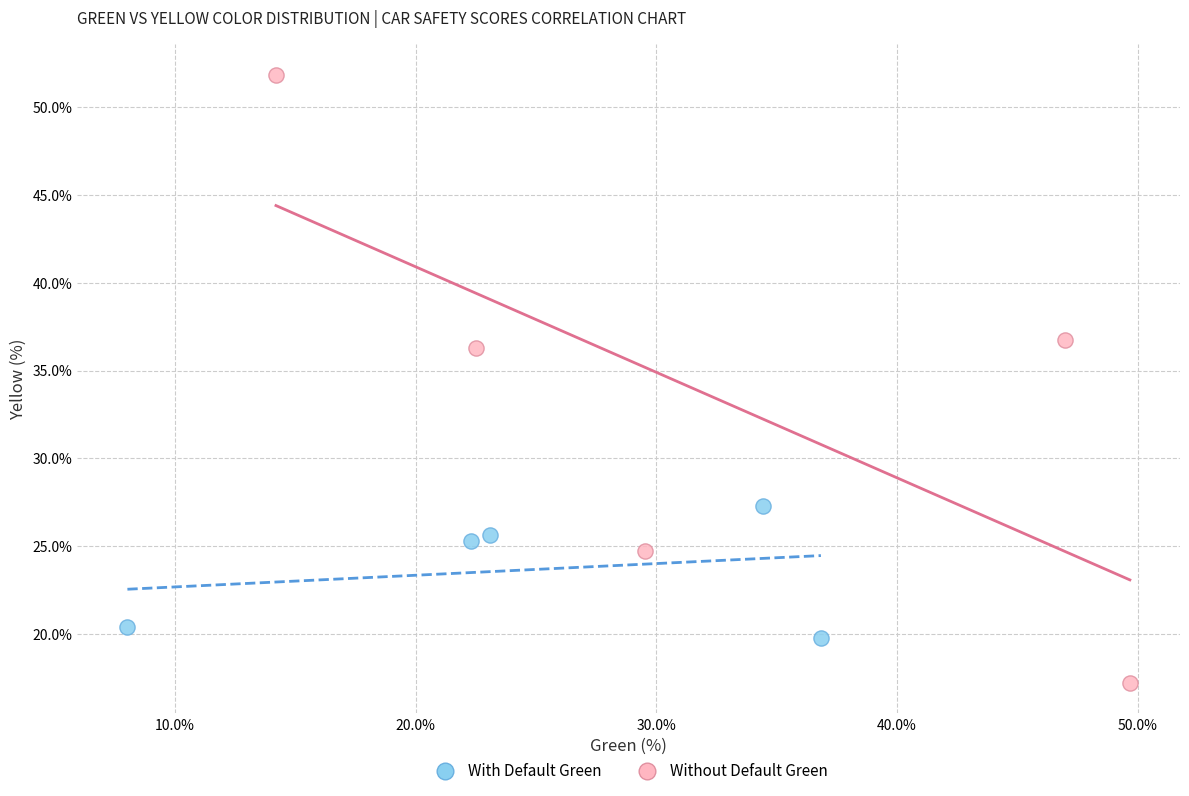

Which series reaches the minimum Y coordinate?

Without Default Green